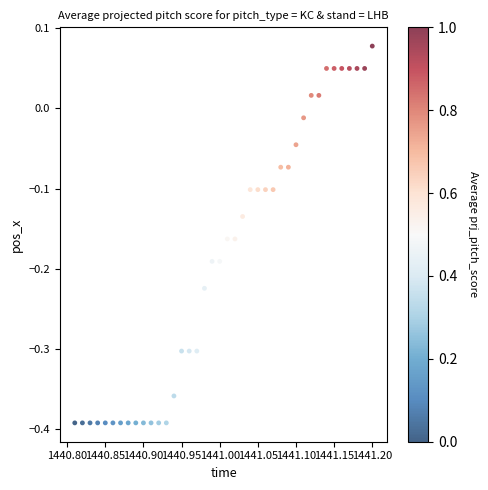

What is the range of X values (max minus min)?

0.4